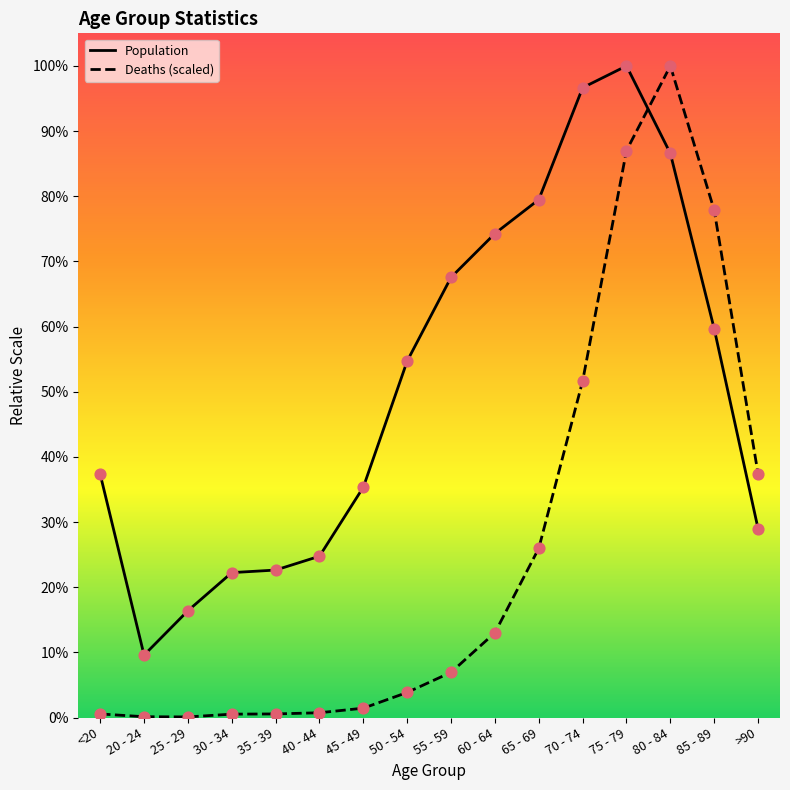

At which category is the sum across all series the highest?

75 - 79